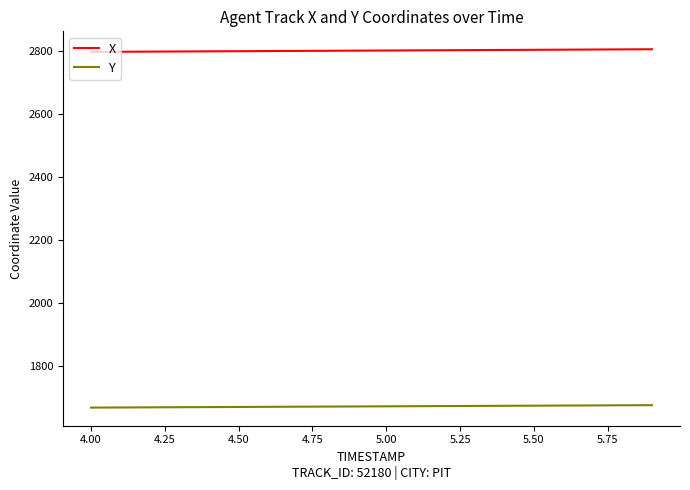

Which series has the largest total across all categories?

X